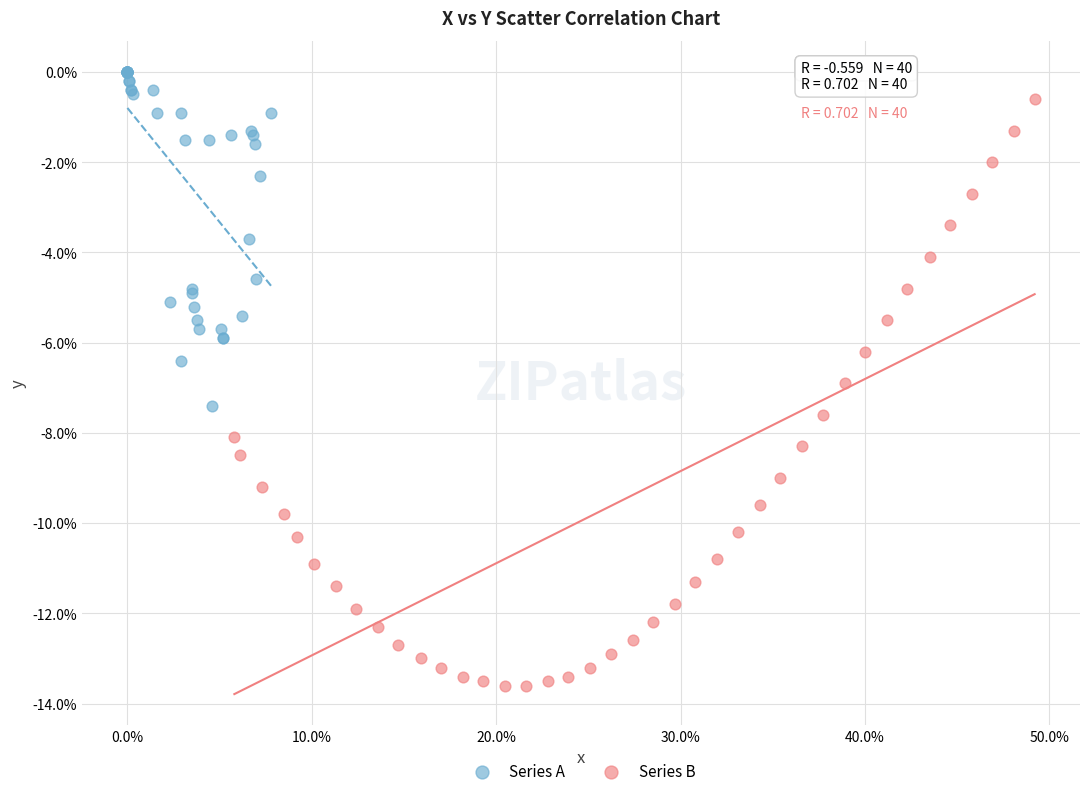

Which series has the widest spread of Y values?

Series B